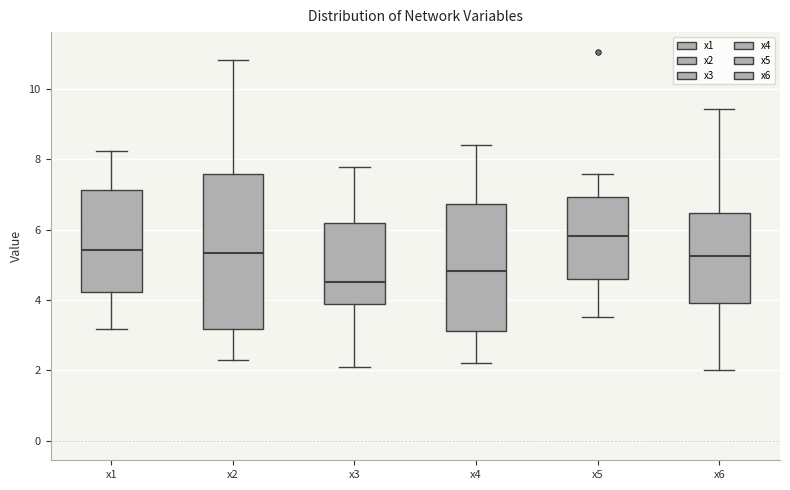

Reading left to right, read every box against the y-axis: the position of its median line, the range the box covers, and the ends of its whiskers. The values are not printed on the chart, so give them approximately, as read against the axis.

x1: median 5.4, box 4.2 to 7.2, whiskers 3.2 to 8.2
x2: median 5.4, box 3.2 to 7.6, whiskers 2.4 to 10.8
x3: median 4.6, box 3.8 to 6.2, whiskers 2.0 to 7.8
x4: median 4.8, box 3.2 to 6.8, whiskers 2.2 to 8.4
x5: median 5.8, box 4.6 to 7.0, whiskers 3.6 to 7.6
x6: median 5.2, box 4.0 to 6.4, whiskers 2.0 to 9.4